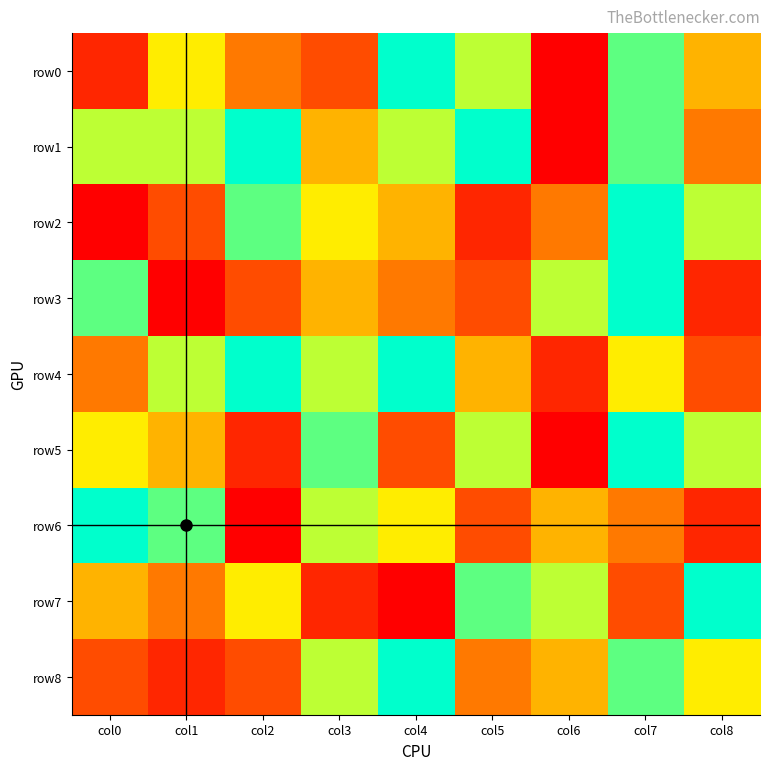

Reading left to right, what are all the values shown in this chart?

row0: col0=2	col1=6	col2=4	col3=3	col4=9	col5=7	col6=1	col7=8	col8=5
row1: col0=7	col1=7	col2=9	col3=5	col4=7	col5=9	col6=1	col7=8	col8=4
row2: col0=1	col1=3	col2=8	col3=6	col4=5	col5=2	col6=4	col7=9	col8=7
row3: col0=8	col1=1	col2=3	col3=5	col4=4	col5=3	col6=7	col7=9	col8=2
row4: col0=4	col1=7	col2=9	col3=7	col4=9	col5=5	col6=2	col7=6	col8=3
row5: col0=6	col1=5	col2=2	col3=8	col4=3	col5=7	col6=1	col7=9	col8=7
row6: col0=9	col1=8	col2=1	col3=7	col4=6	col5=3	col6=5	col7=4	col8=2
row7: col0=5	col1=4	col2=6	col3=2	col4=1	col5=8	col6=7	col7=3	col8=9
row8: col0=3	col1=2	col2=3	col3=7	col4=9	col5=4	col6=5	col7=8	col8=6